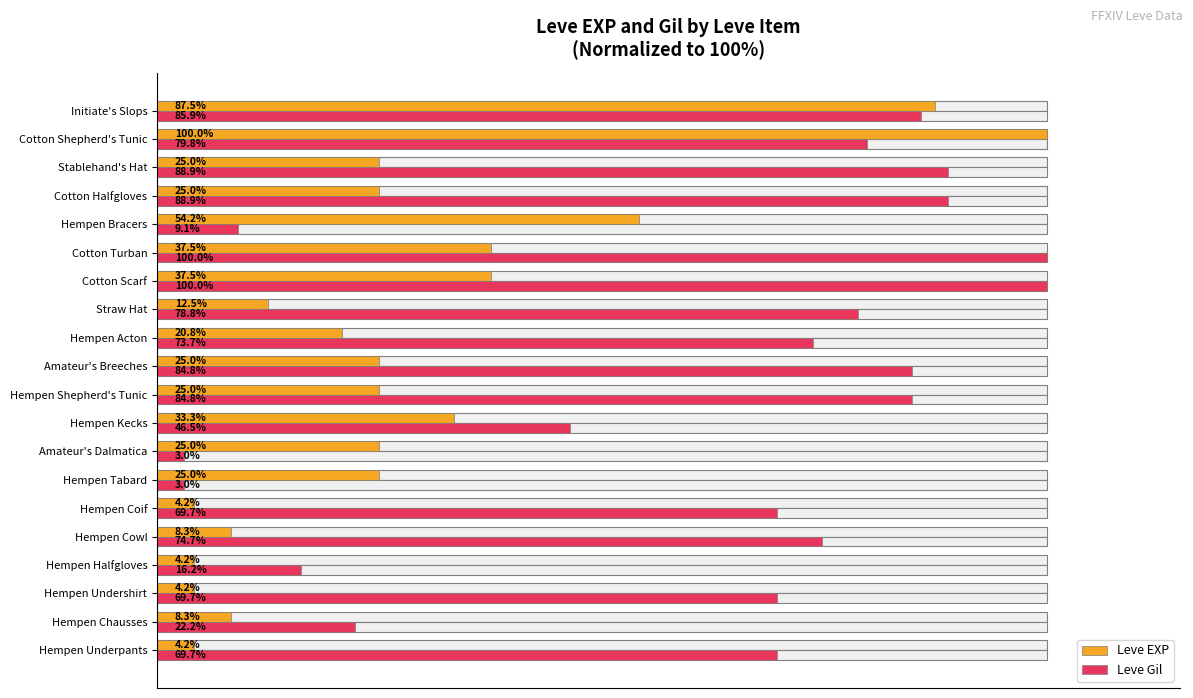

How many data points does each series have?

20